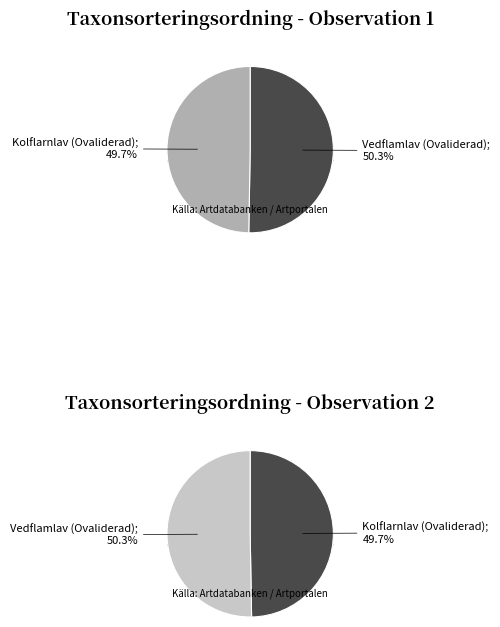

True or false: Kolflarnlav (Ovaliderad) accounts for 63% of the total.

False